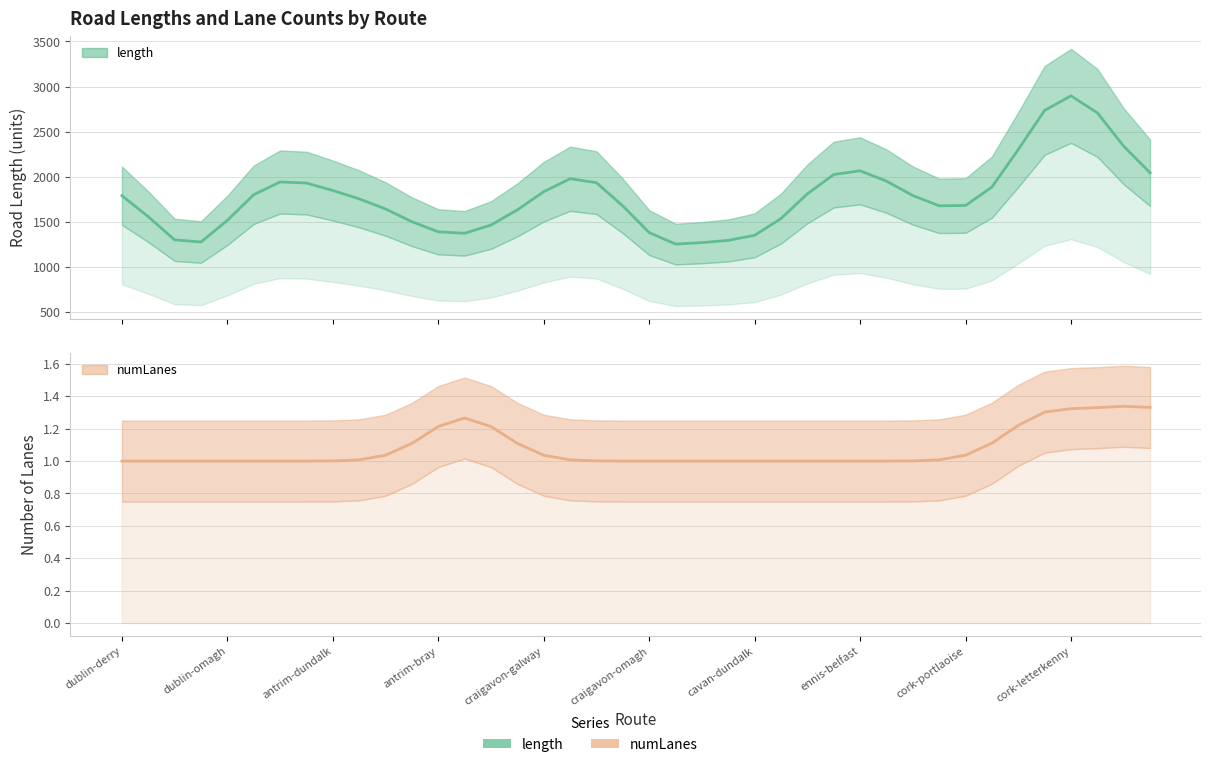

List the labels in order of length value, largest first.

36, 35, 37, 38, 34, 28, 39, 27, 17, 29, cavan-dundalk, 18, ennis-belfast, 33, cork-portlaoise, 16, 26, craigavon-omagh, 30, dublin-derry, cork-letterkenny, 32, 31, 19, 10, 15, dublin-omagh, 25, craigavon-galway, 11, 14, 12, 20, 13, 24, antrim-dundalk, 23, antrim-bray, 22, 21